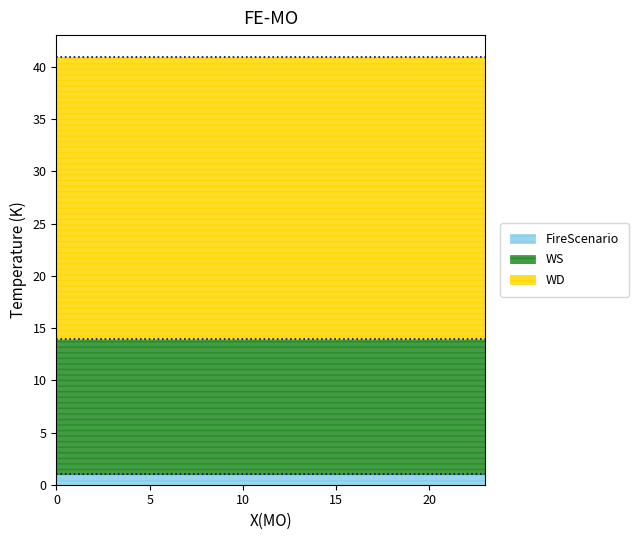

Reading left to right, extract all data points from this chart.

WS: 13	13	13	13	13	13	13	13	13	13	13	13	13	13	13	13	13	13	13	13	13	13	13	13
WD: 27	27	27	27	27	27	27	27	27	27	27	27	27	27	27	27	27	27	27	27	27	27	27	27
FireScenario: 1	1	1	1	1	1	1	1	1	1	1	1	1	1	1	1	1	1	1	1	1	1	1	1